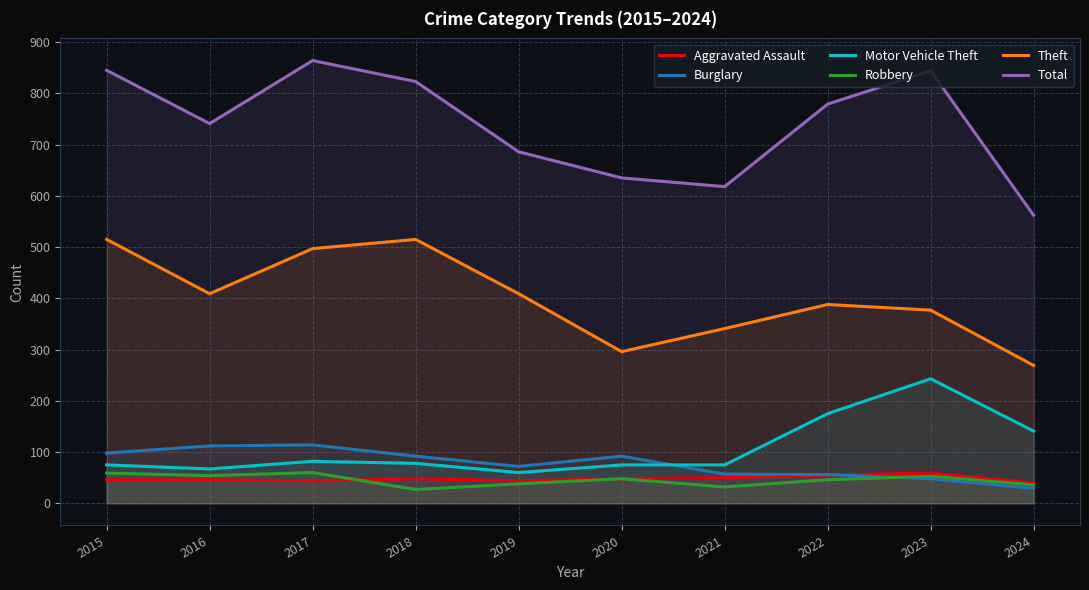

True or false: Total and Theft cross at least once.

False